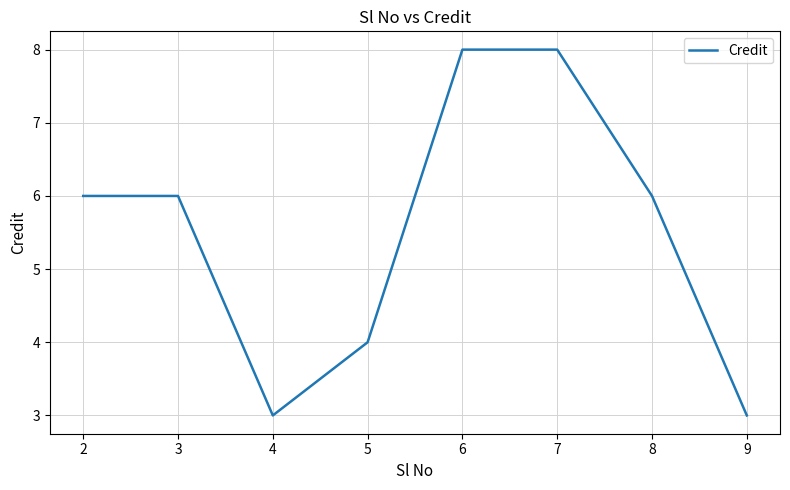

What is the approximate value at 2?

6